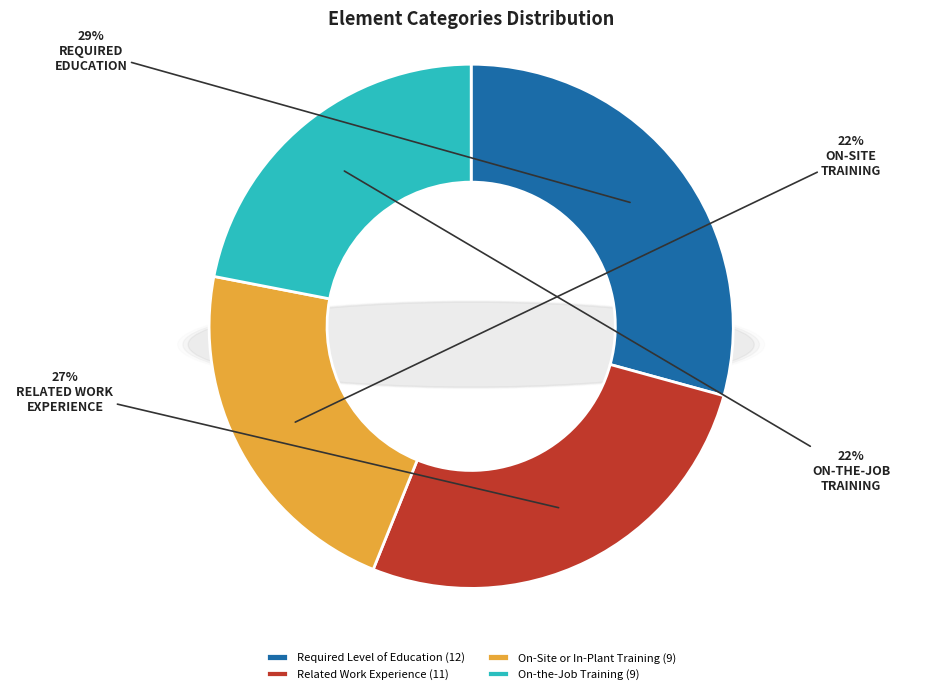

Approximately how many times larger is the value at Related Work Experience compared to Required Level of Education?

0.9